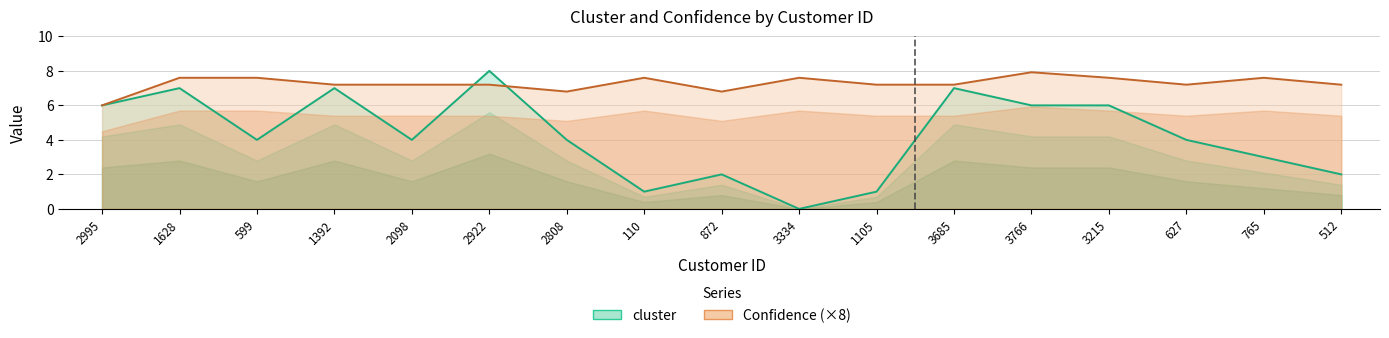

True or false: cluster has a value of 9.3 at 2995.

False